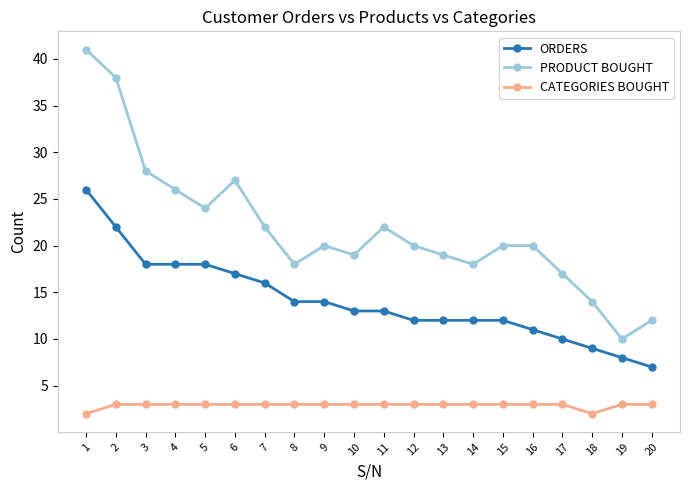

In PRODUCT BOUGHT, how many points are lower than both neighbors (excluding endpoints)?

5